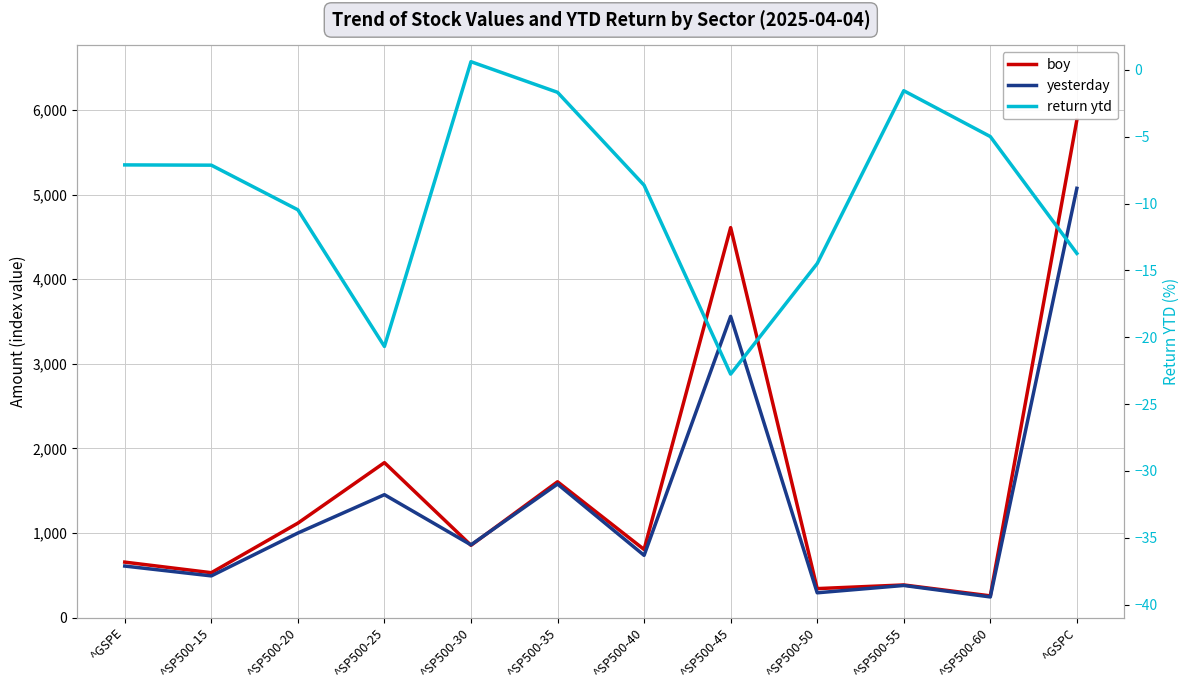

How many interior local valleys does the boy series have?

5